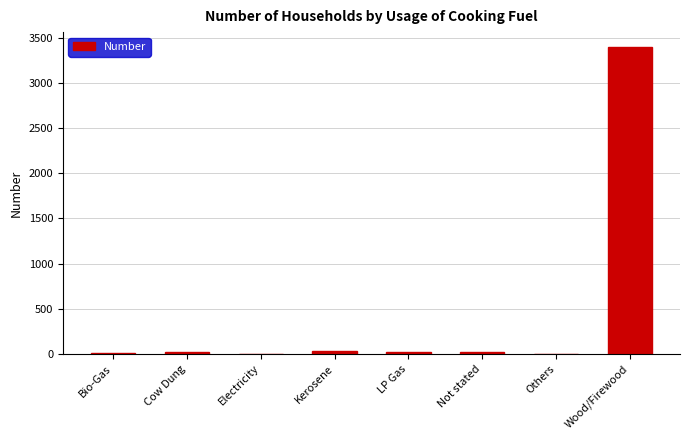

Which label corresponds to the largest value in the chart?

Wood/Firewood